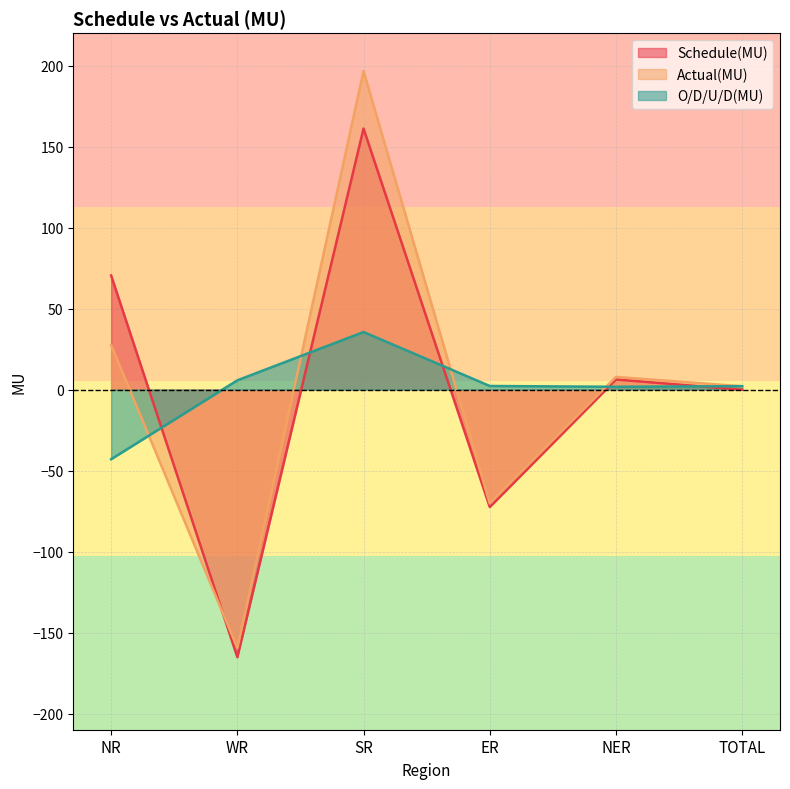

Reading right to left, extract all data points from this chart.

Schedule(MU): -0.1	6.2	-72.5	161.1	-165.2	70.4
Actual(MU): 2.0	7.8	-70.3	196.6	-159.5	27.4
O/D/U/D(MU): 2.1	1.7	2.2	35.5	5.7	-43.0